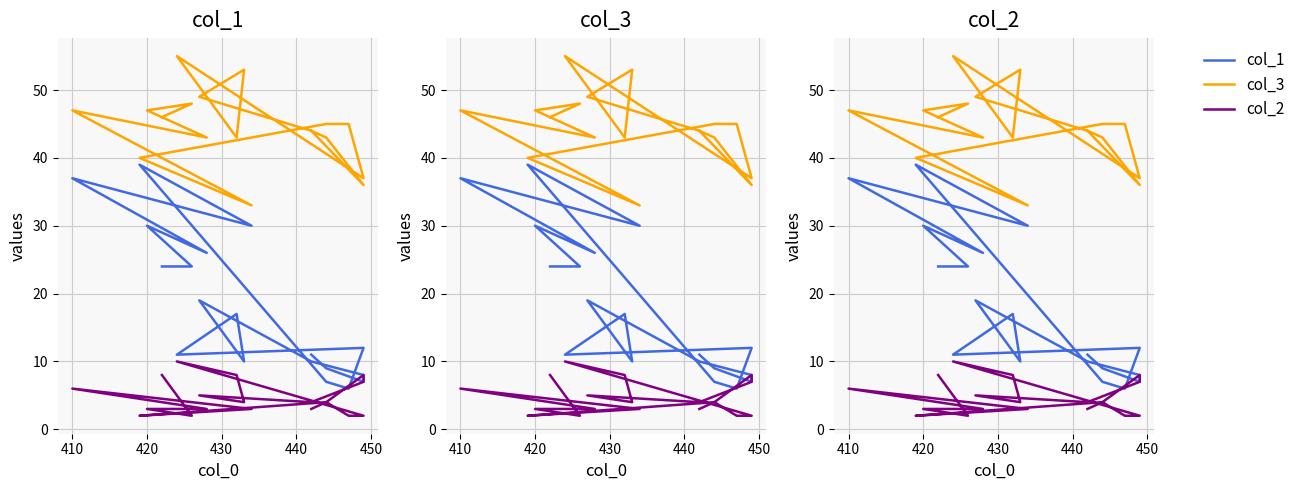

Which series has the largest range (max minus min)?

col_1